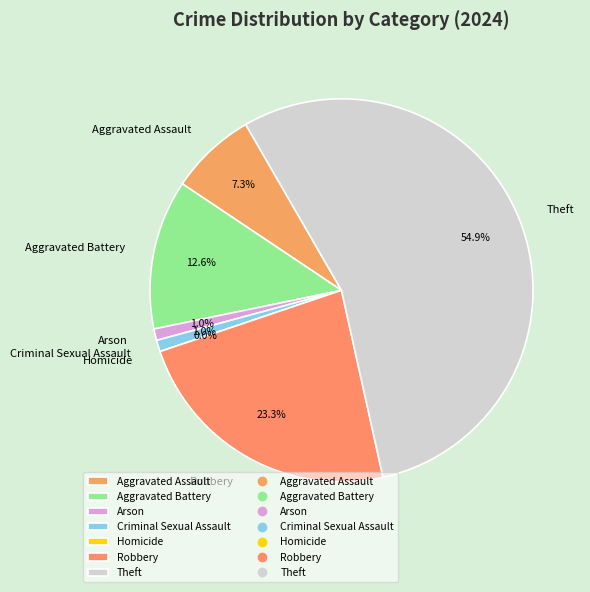

Count the number of slices in the pie.

7